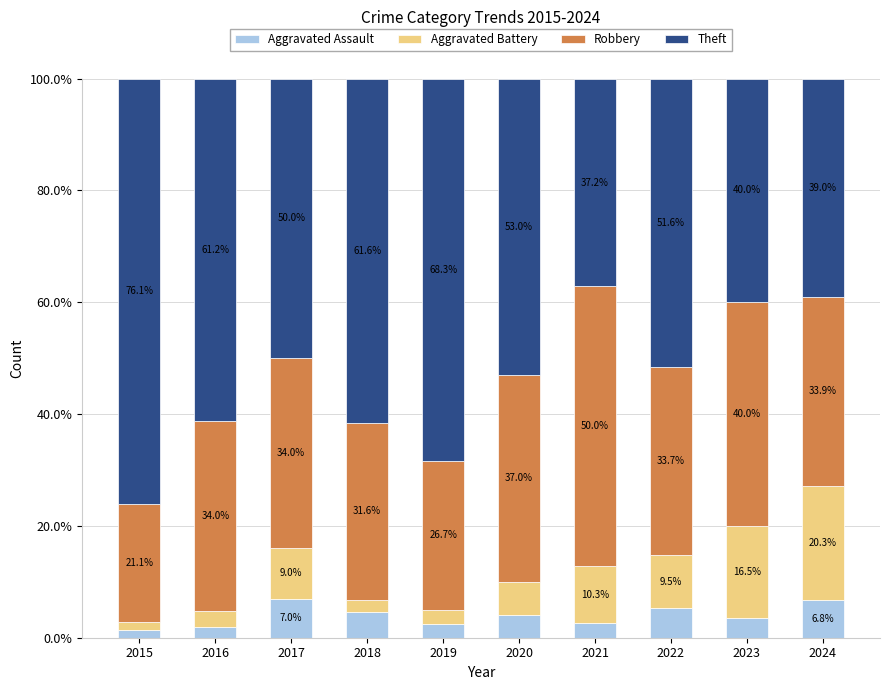

Where is Aggravated Assault nearest to the value 4?

2020